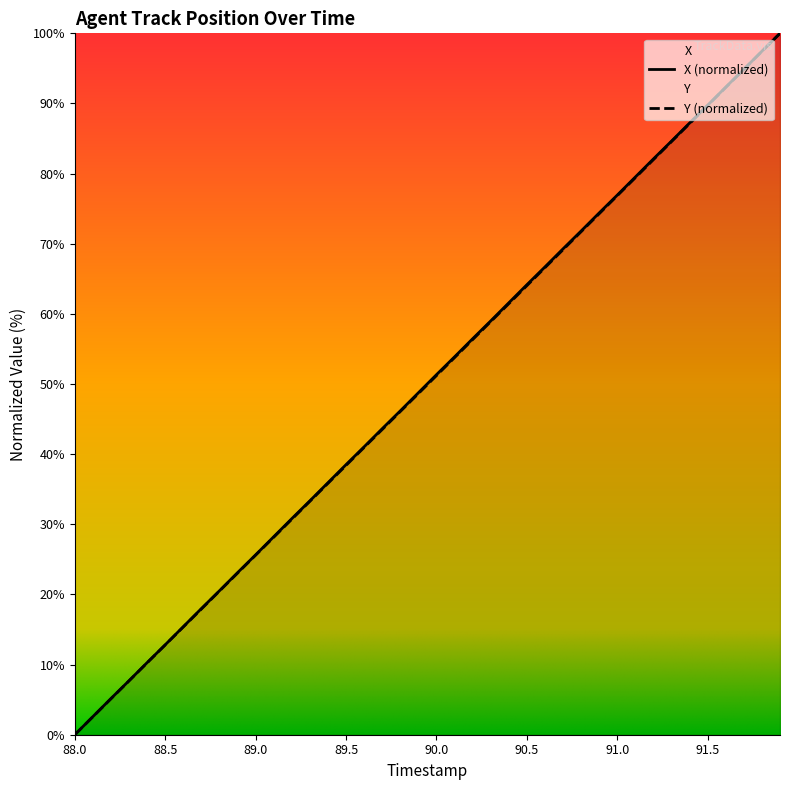

At how many categories does at least one series exceed 71?

12